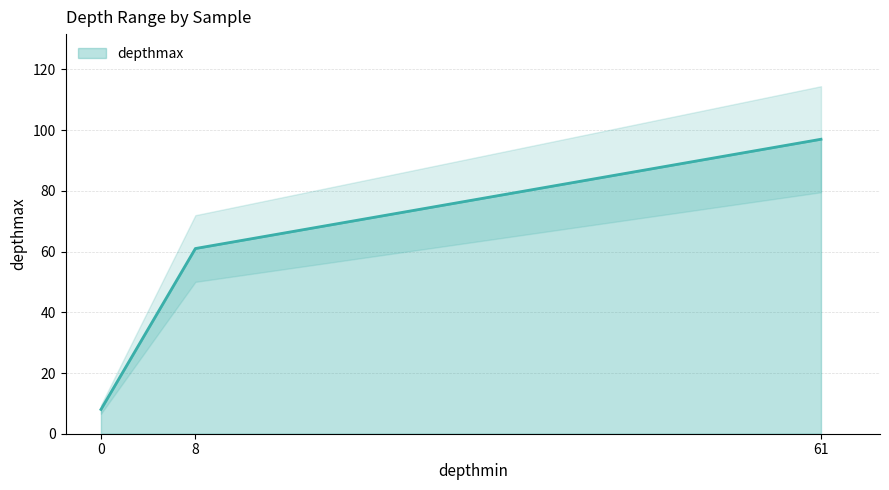

Which category has the highest value in the depthmax series?

61